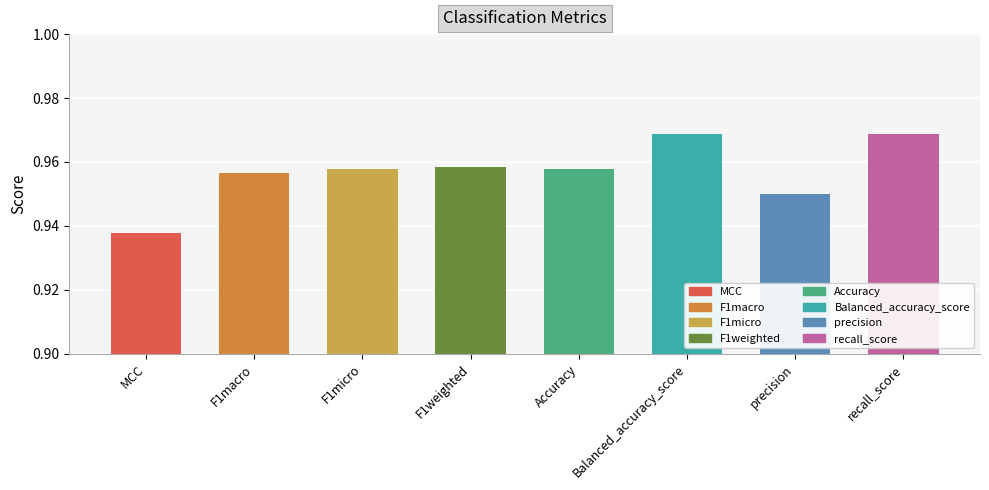

What is the label of the 7th bar from the left?

precision